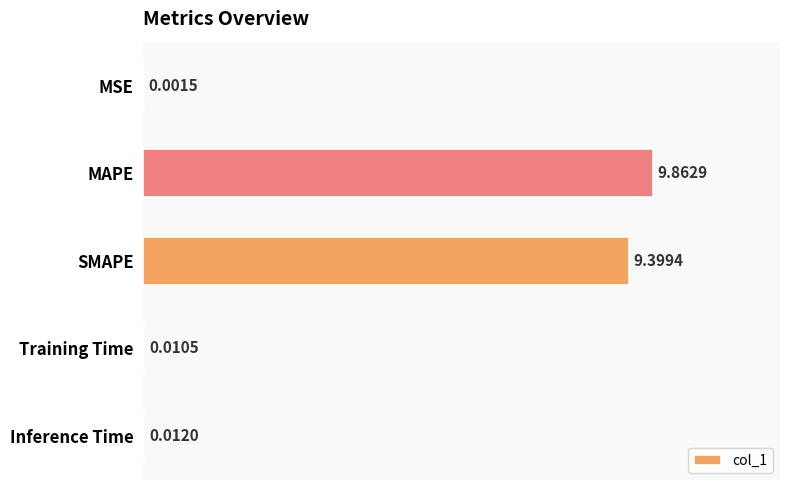

Where is the data nearest to the value 4?

Inference Time